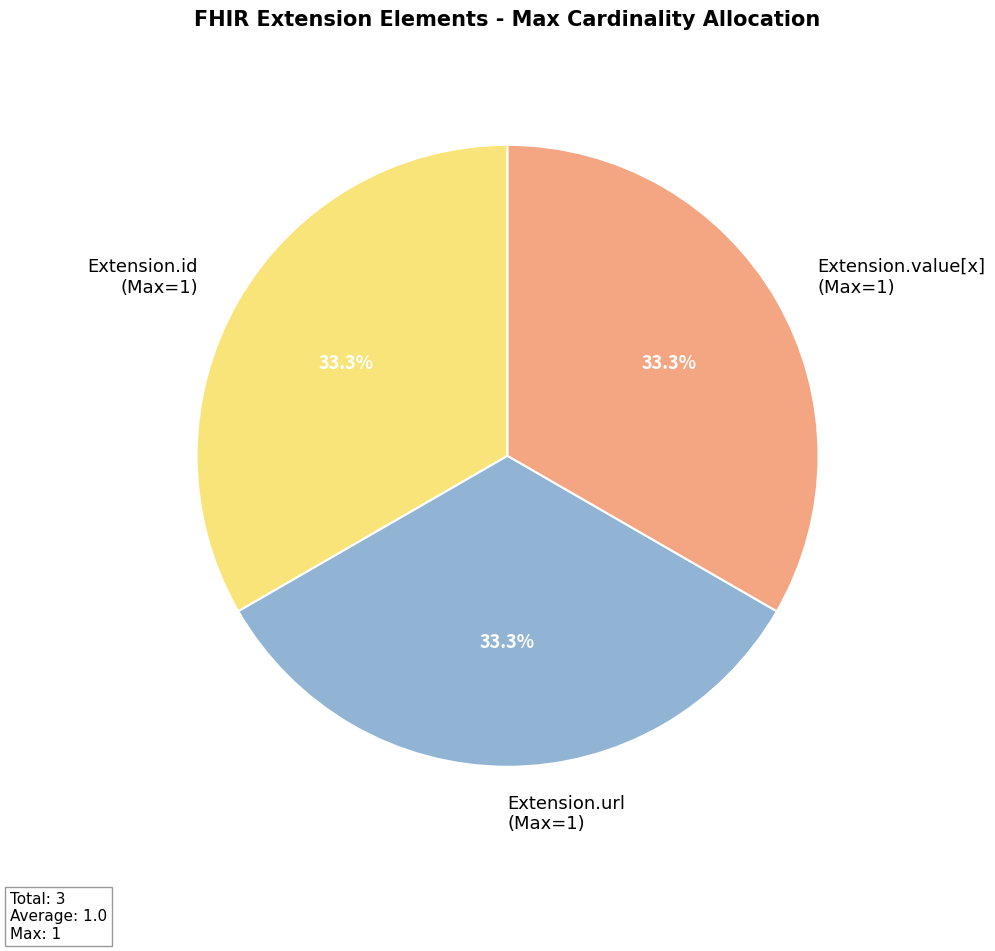

Count the number of slices in the pie.

3